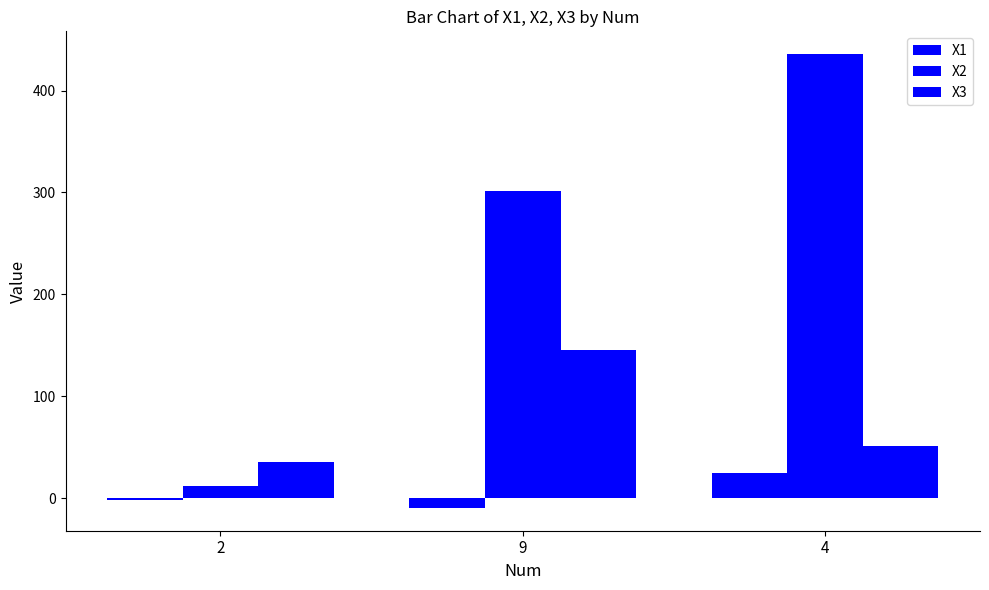

Which has a higher value, 9 or 2?

2